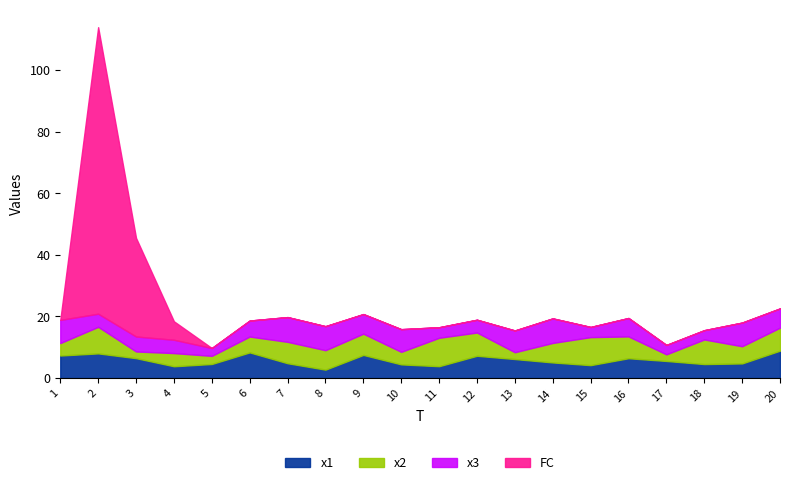

What is the sum of the x1 values at 14 and 4?

8.9